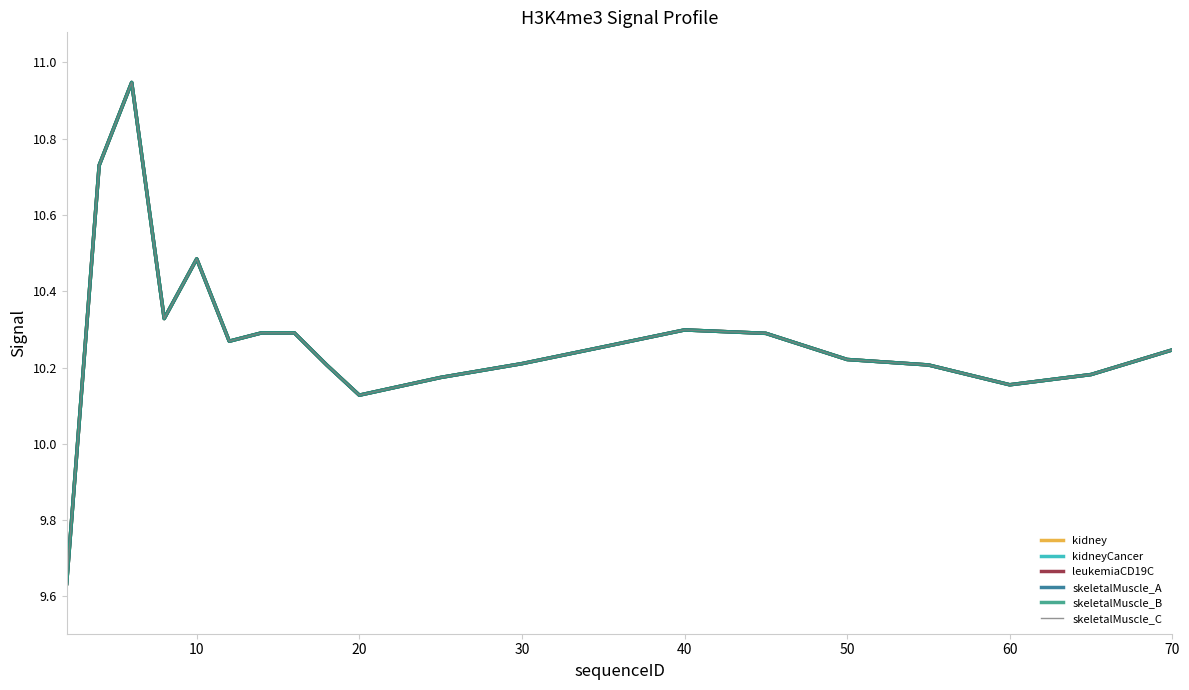

Does the chart have visible grid lines?

No